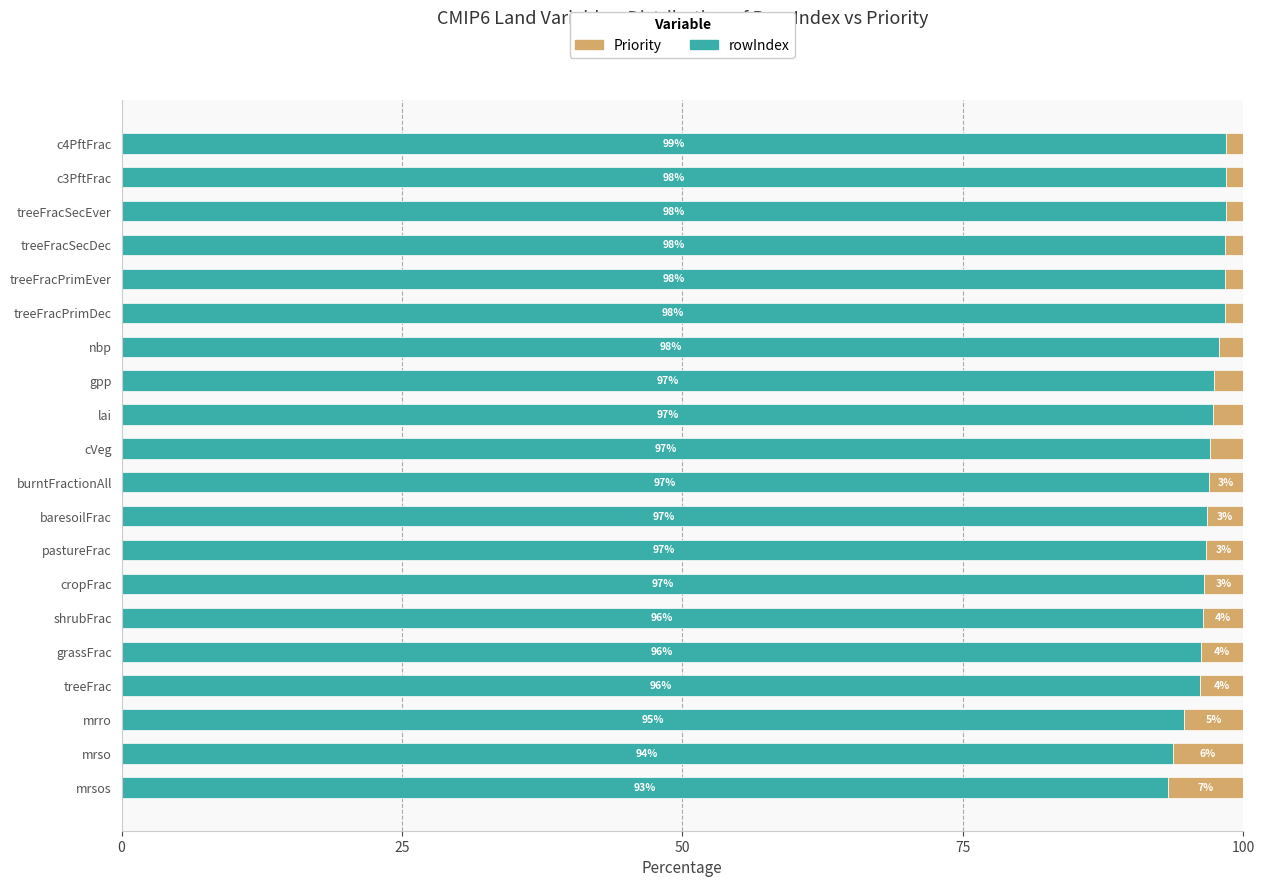

What is the total value across all series at treeFracSecDec?

100.0